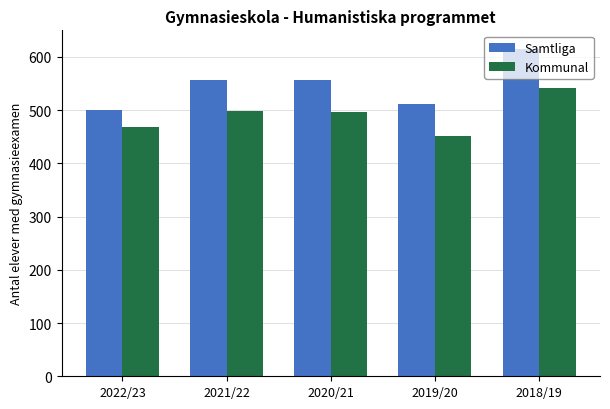

At which label does Kommunal reach its minimum?

2019/20